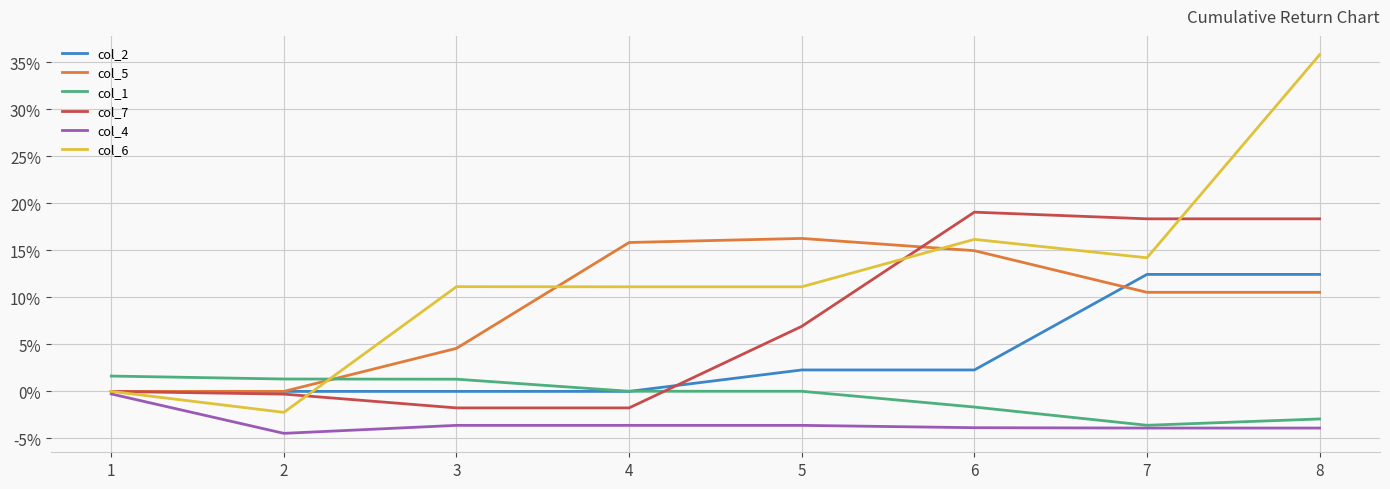

Where does the col_1 series first go above 0?

1